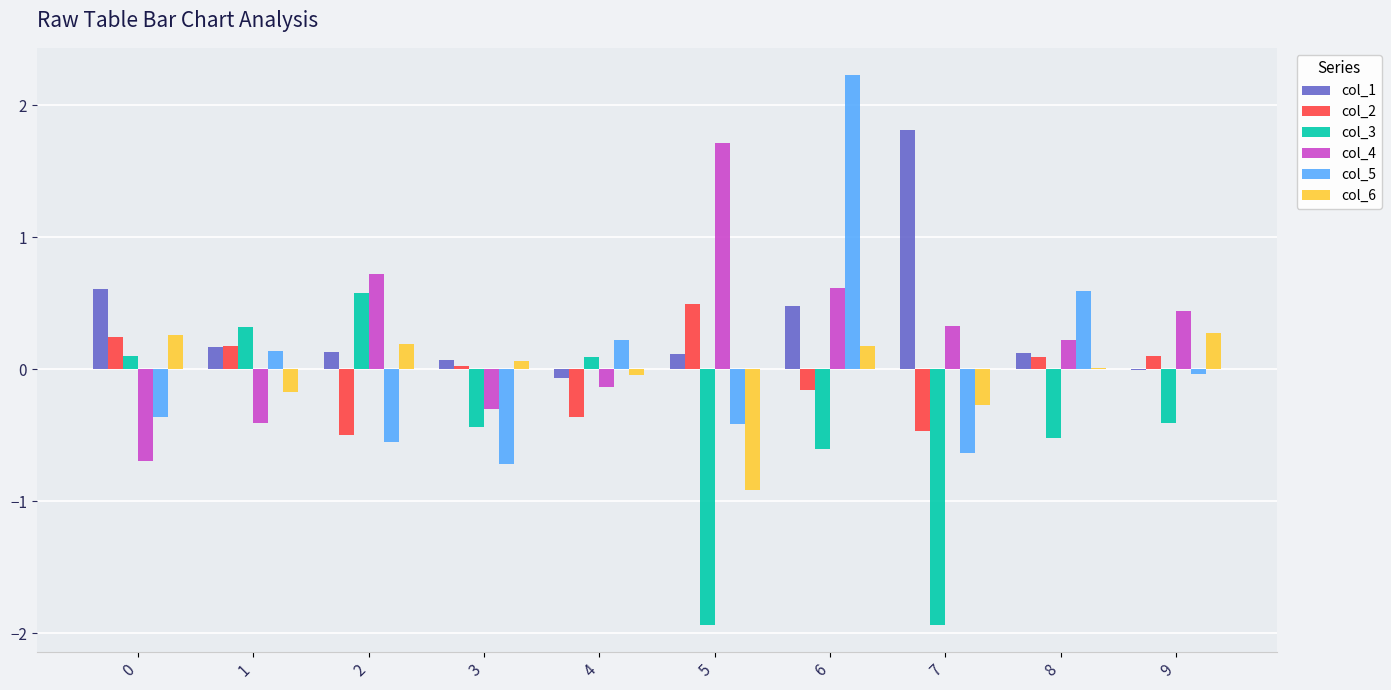

True or false: col_4 has a value of 0.6 at 6.

True